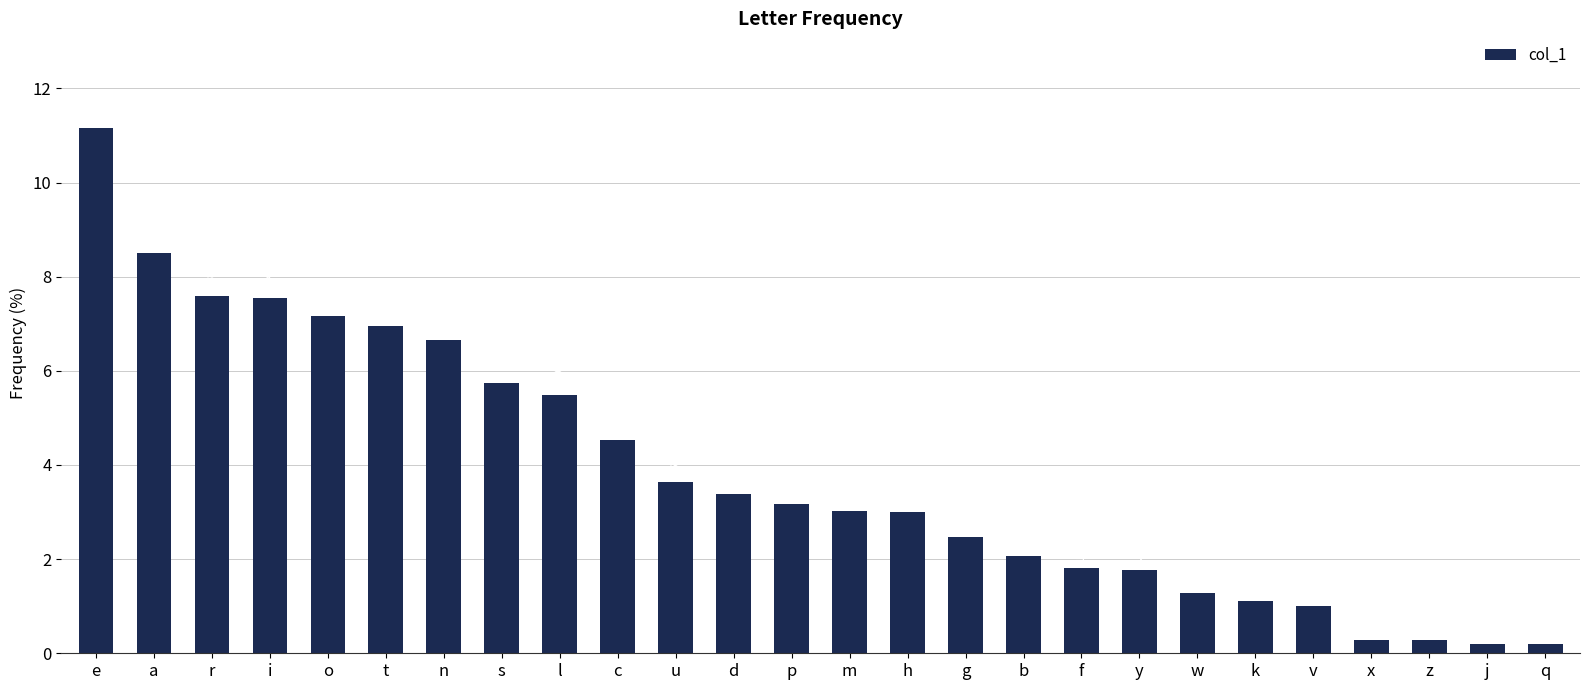

What is the sum of the values at w and l?

6.8